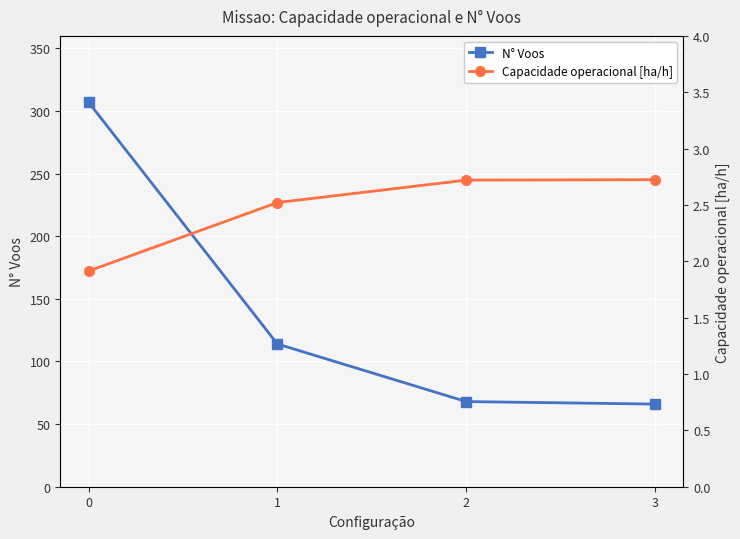

What is the value of the Capacidade operacional [ha/h] point at the 1st from the left?

1.9